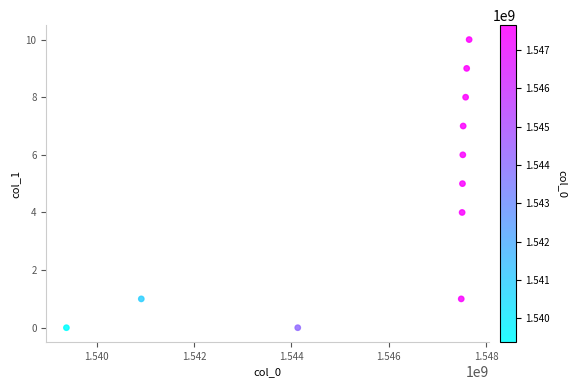

What is the average Y value?

5